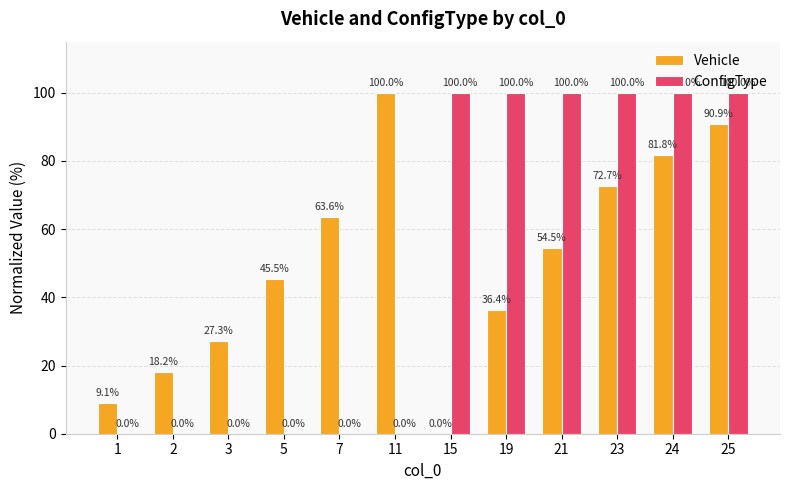

What is the sum of the ConfigType values at 15 and 1?

100.0